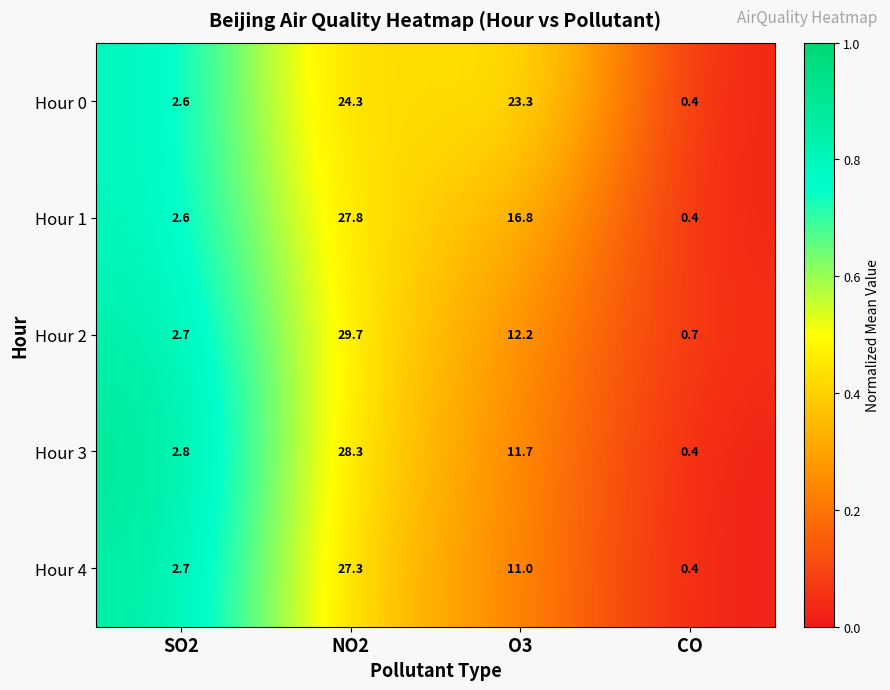

At which category is the sum across all series the highest?

NO2